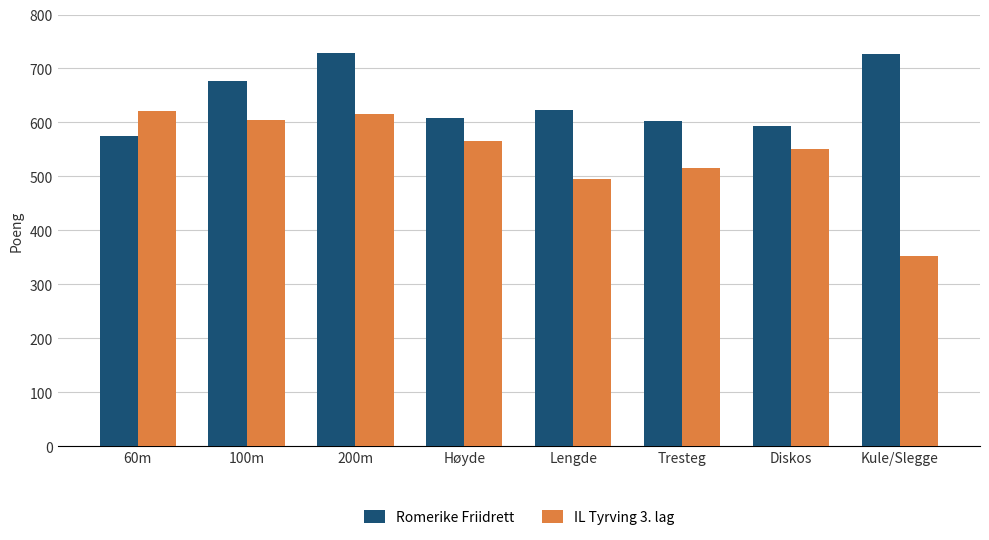

What is the difference between the maximum and minimum values in the Romerike Friidrett series?

154